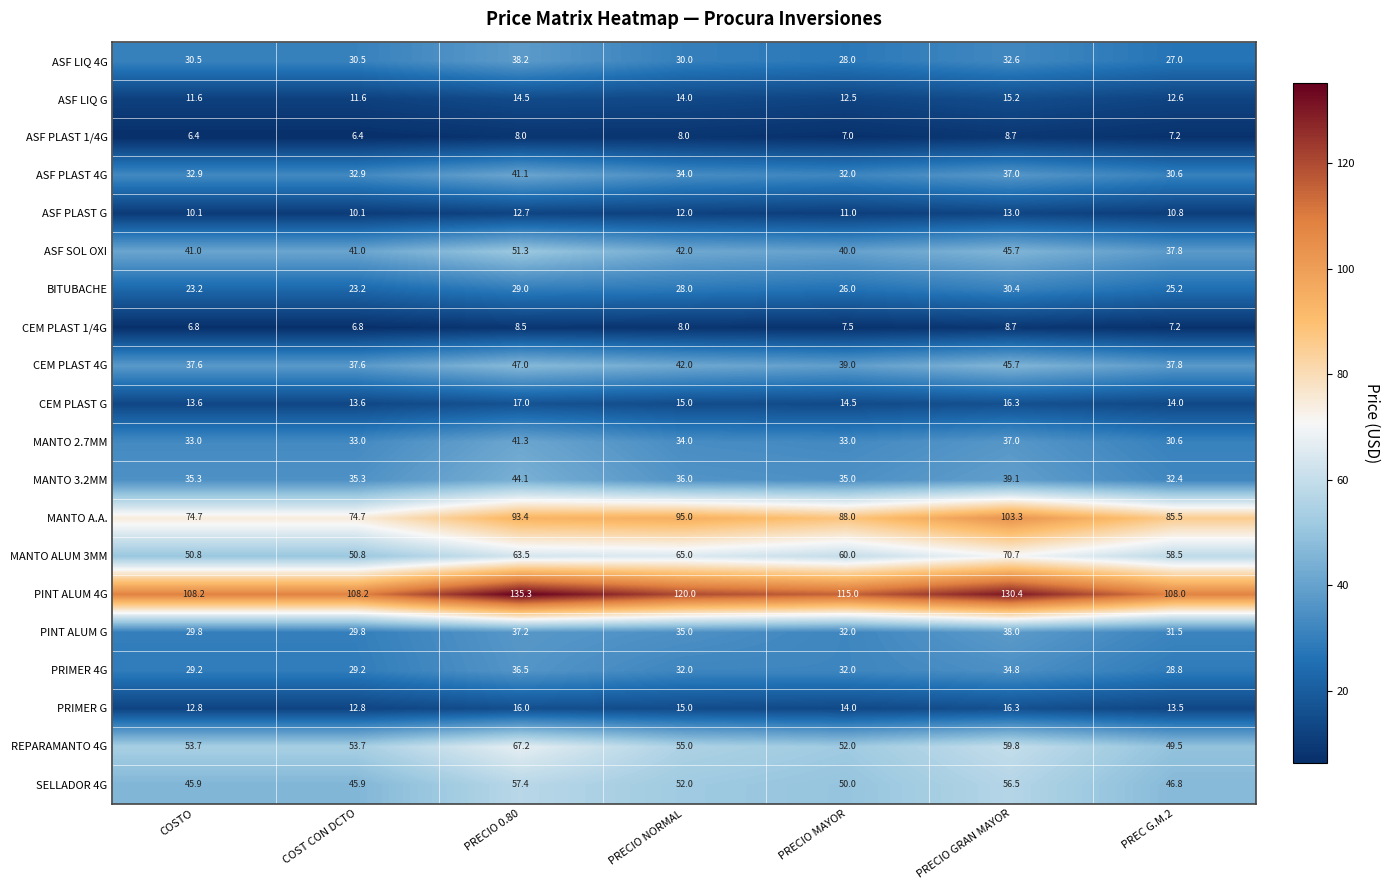

What is the difference between the highest and lowest values at PRECIO 0.80?

127.3